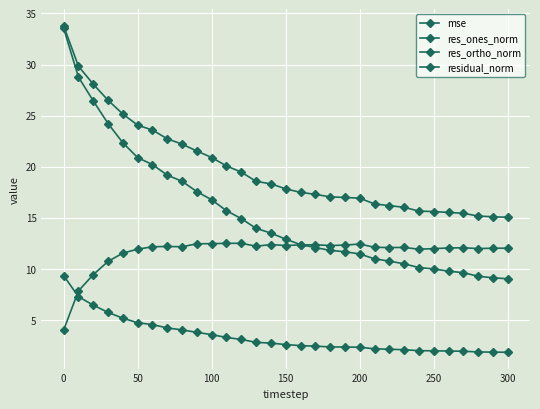

What is the greatest value displayed?

33.8